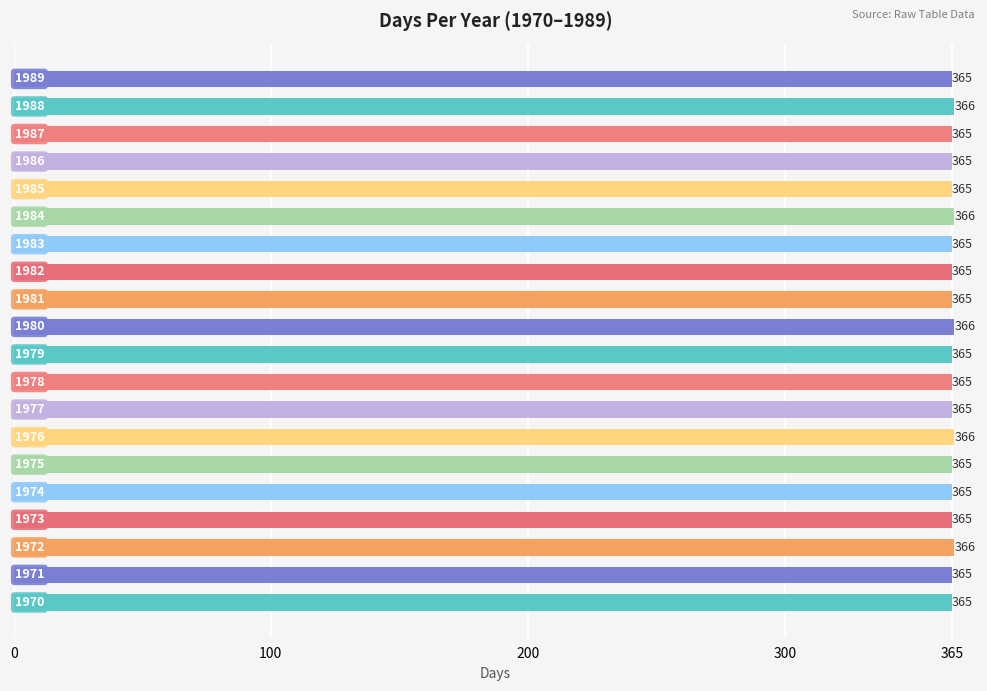

Count the values in the range 365 to 366.

20